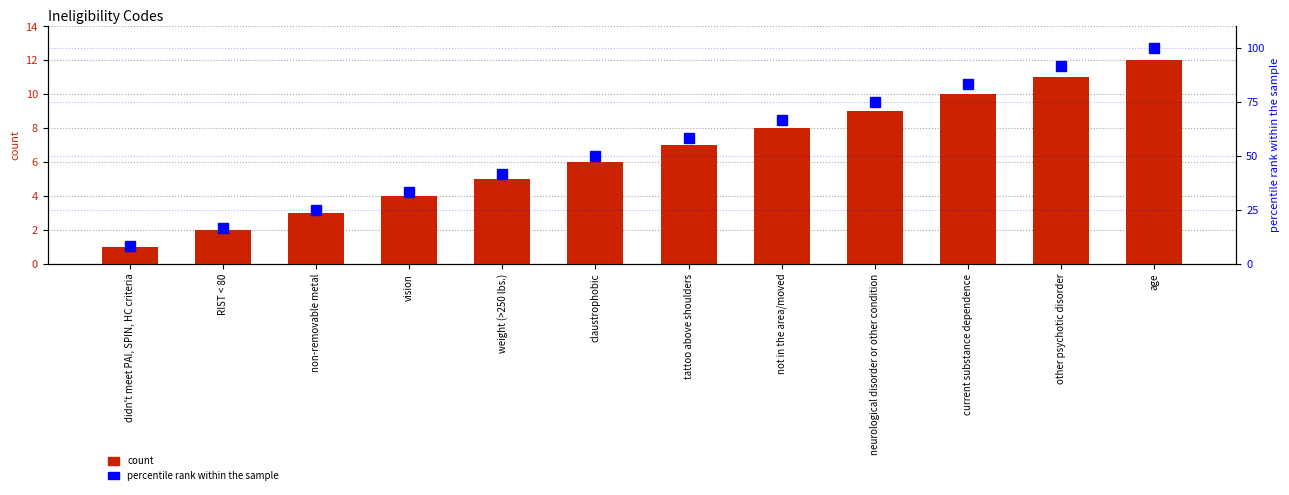

How many distinct data groups are displayed?

2